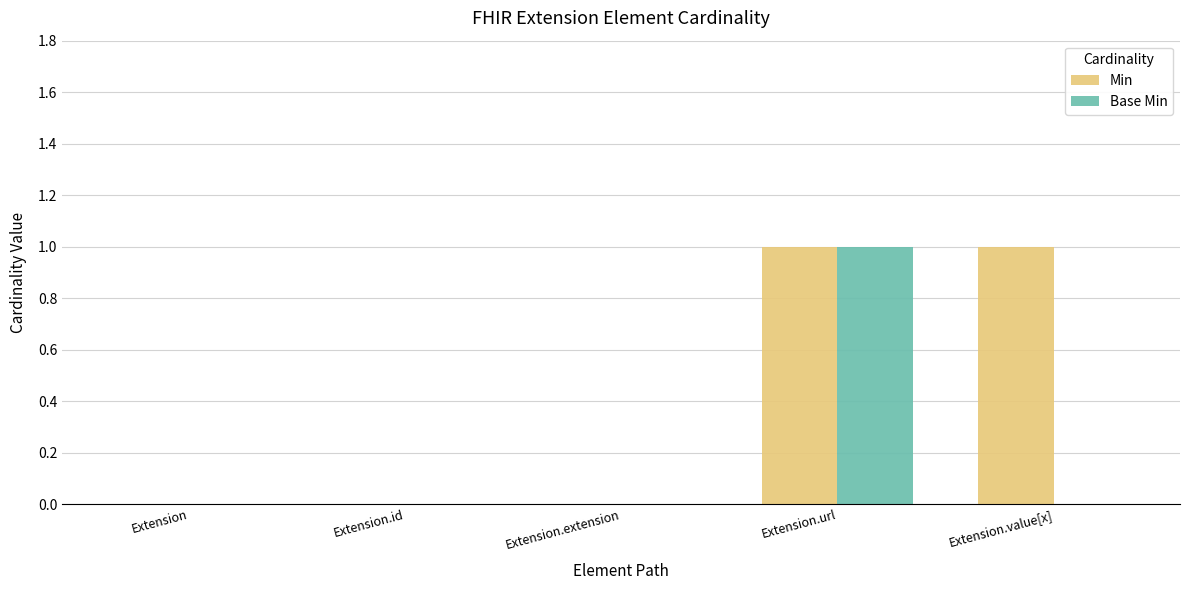

Which series has the largest total across all categories?

Min